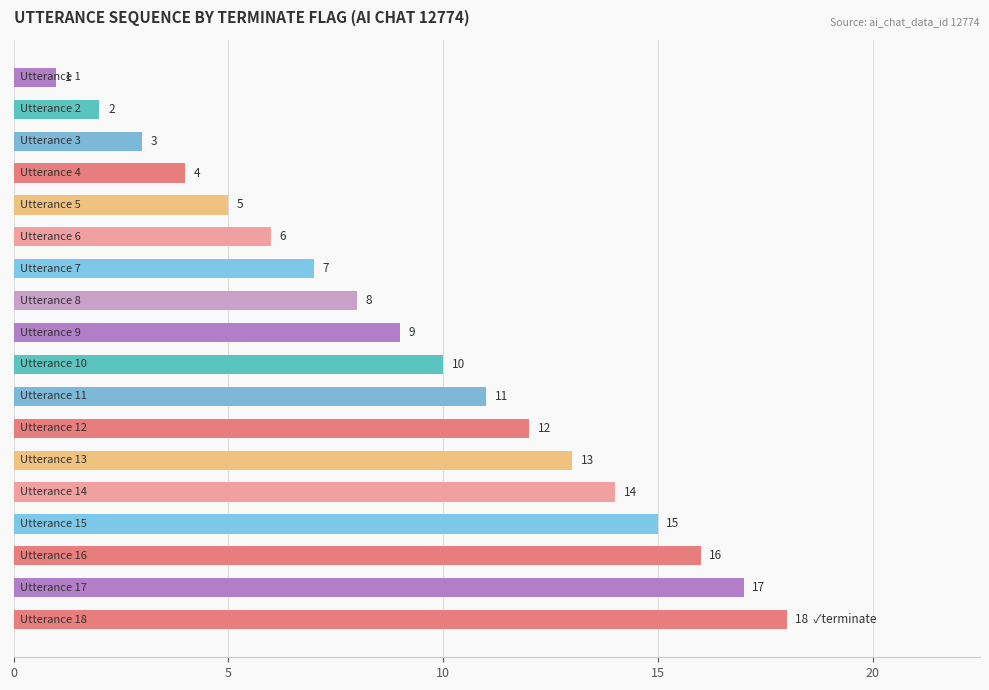

What is the sum of all values?

171